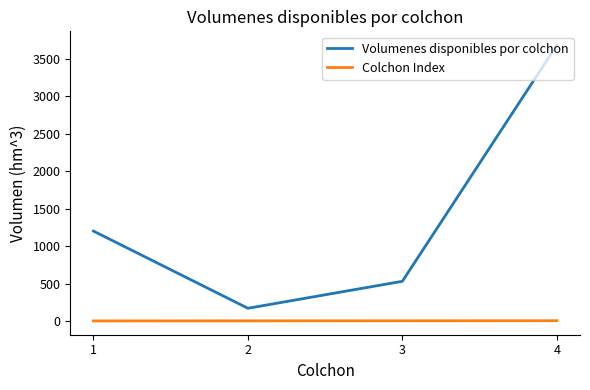

True or false: Volumenes disponibles por colchon and Colchon Index cross at least once.

False